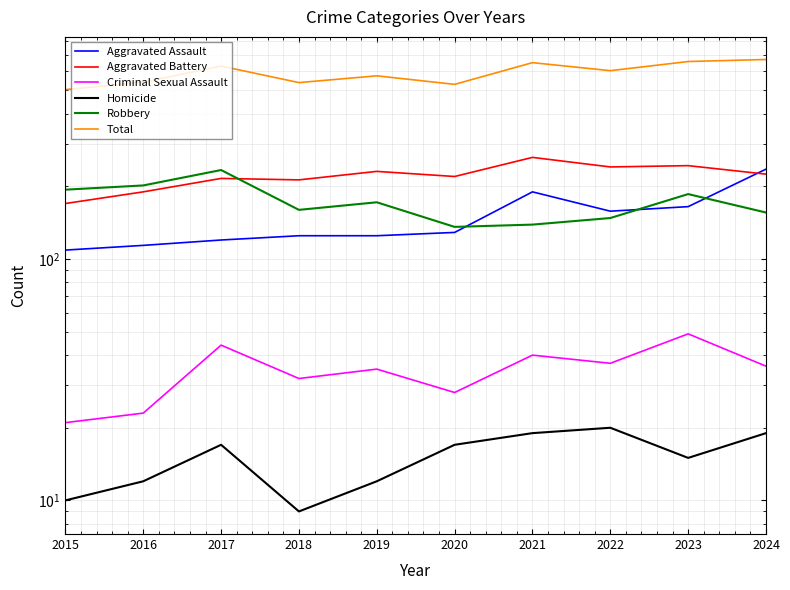

What is the spread (max minus min) of values at 2023?

644